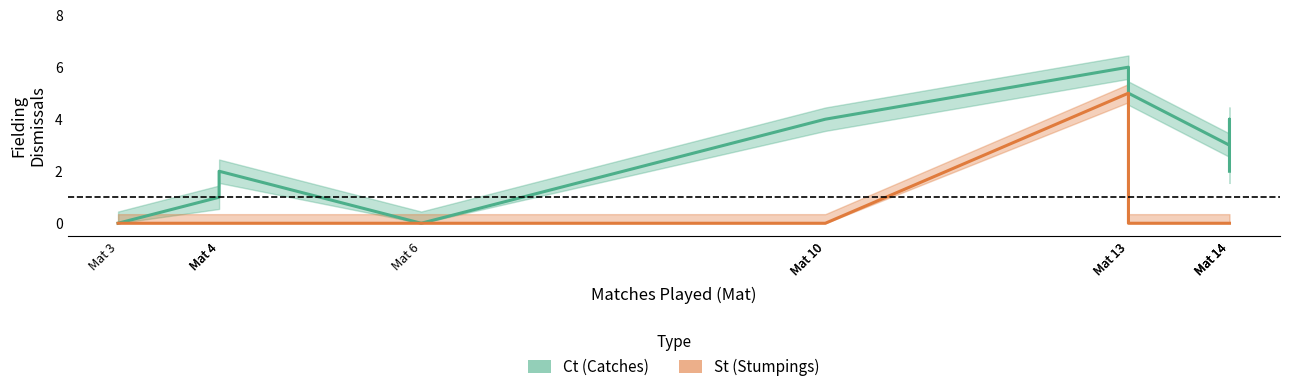

How many series are shown in this chart?

2